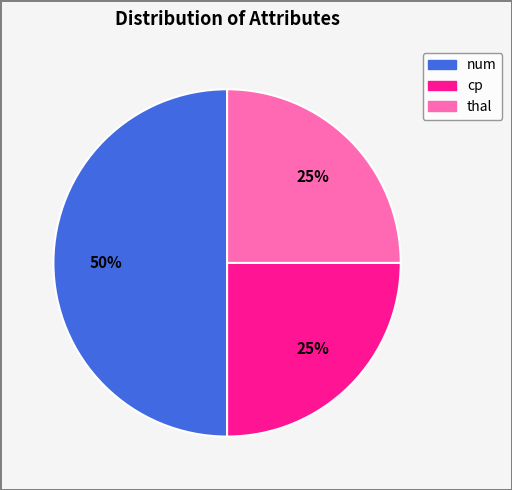

The cp slice represents 15% of the pie. True or false?

False